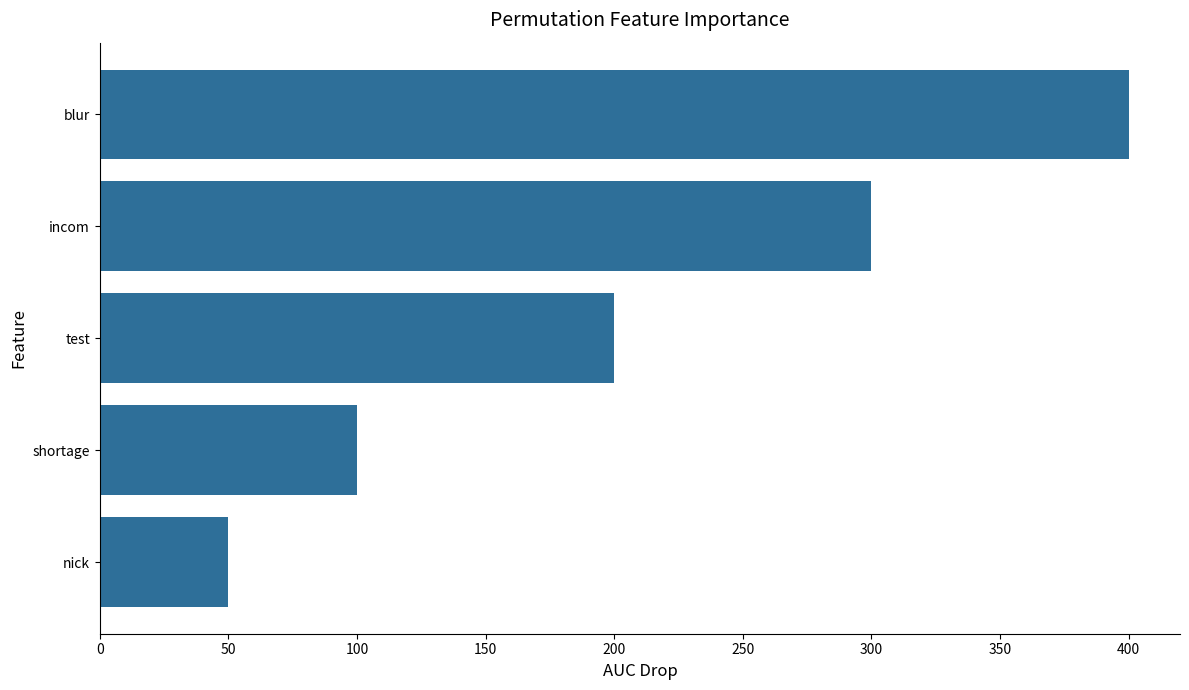

What is the average value?

210